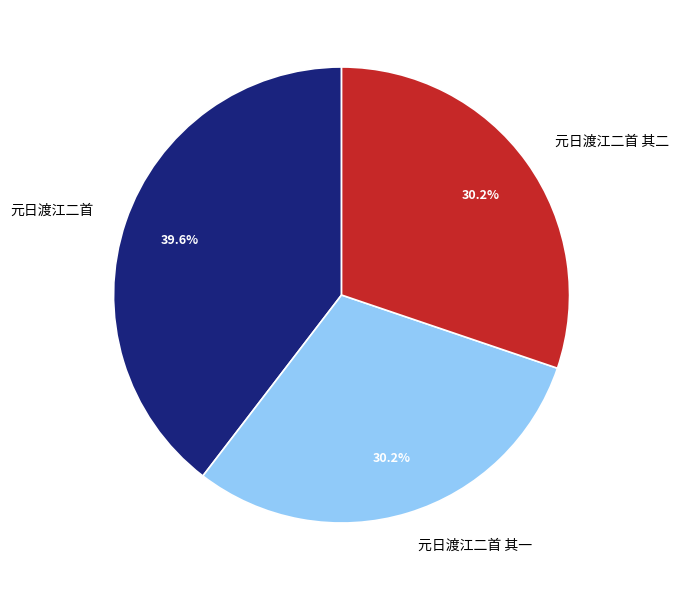

Which category has the biggest portion of the pie?

元日渡江二首